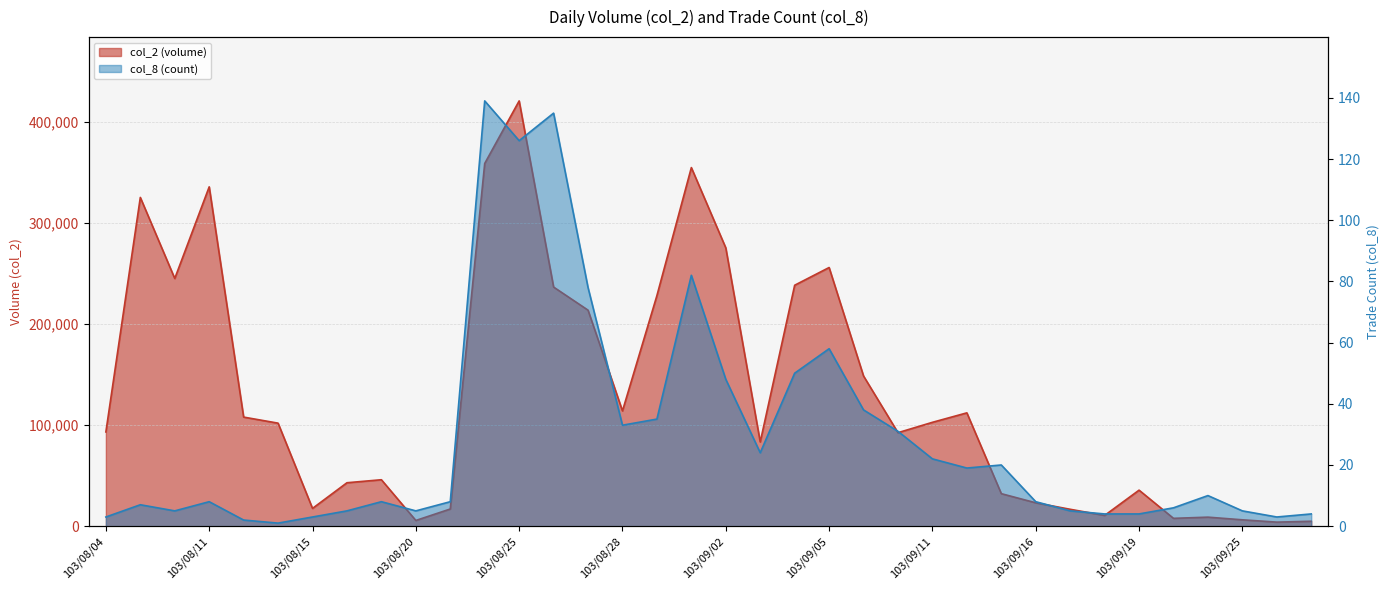

What is the difference between the second highest and minimum values in the col_2 (volume) series?

355120